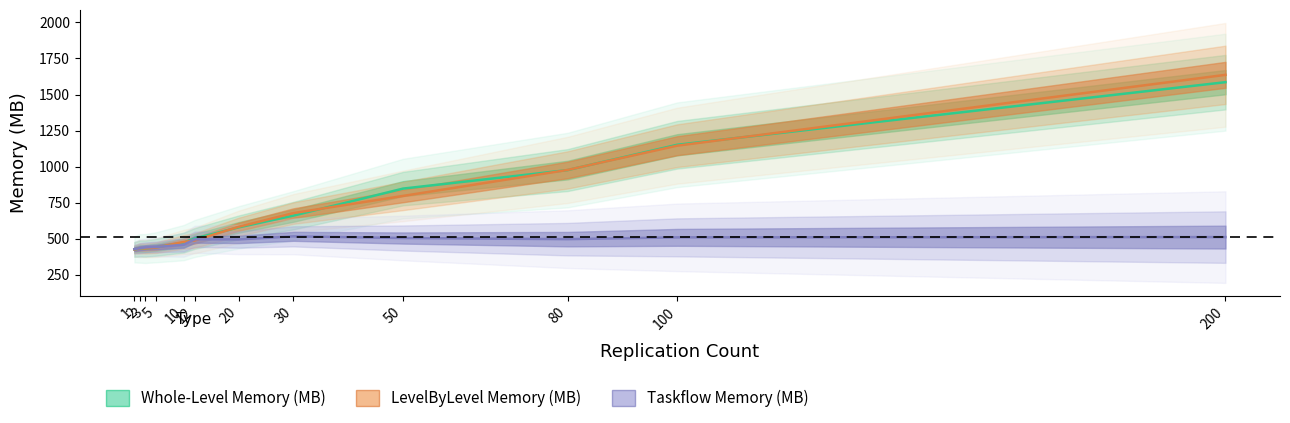

After their last crossing, which series has the higher values: Taskflow Memory (MB) or LevelByLevel Memory (MB)?

LevelByLevel Memory (MB)